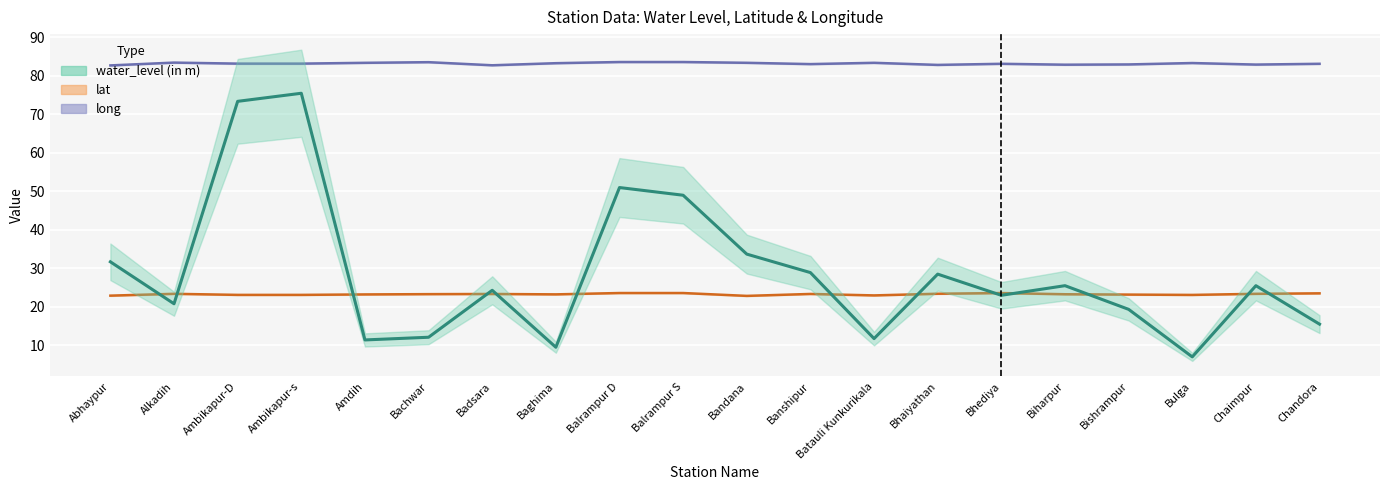

List the labels in order of lat value, smallest first.

Bandana, Abhaypur, Batauli Kunkurikala, Bulga, Ambikapur-D, Ambikapur-s, Bishrampur, Amdih, Baghima, Biharpur, Bachwar, Badsara, Banshipur, Alkadih, Chaimpur, Bhaiyathan, Chandora, Bhediya, Balrampur D, Balrampur S